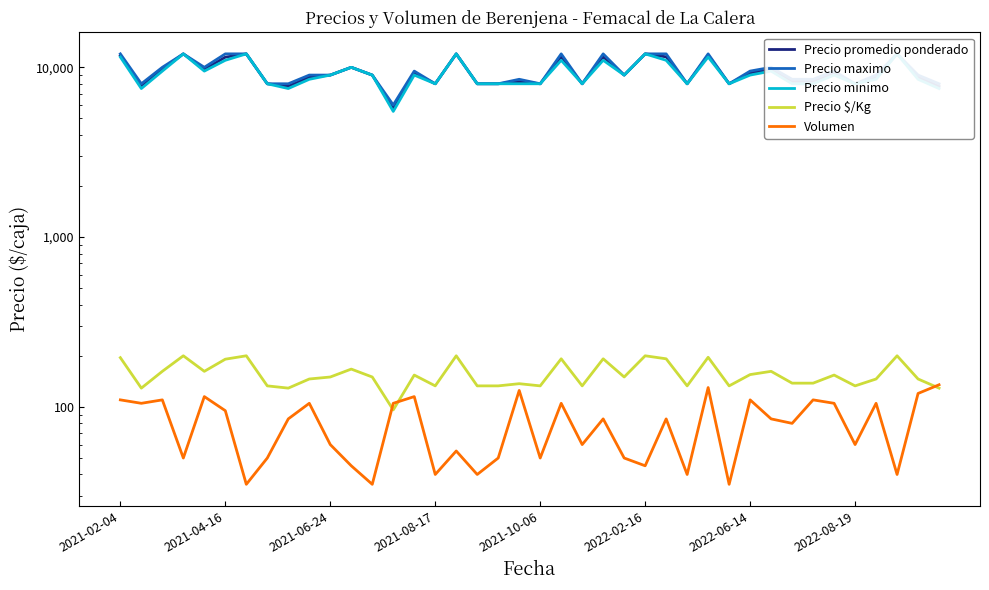

Between 10 and 31, which is larger?

31